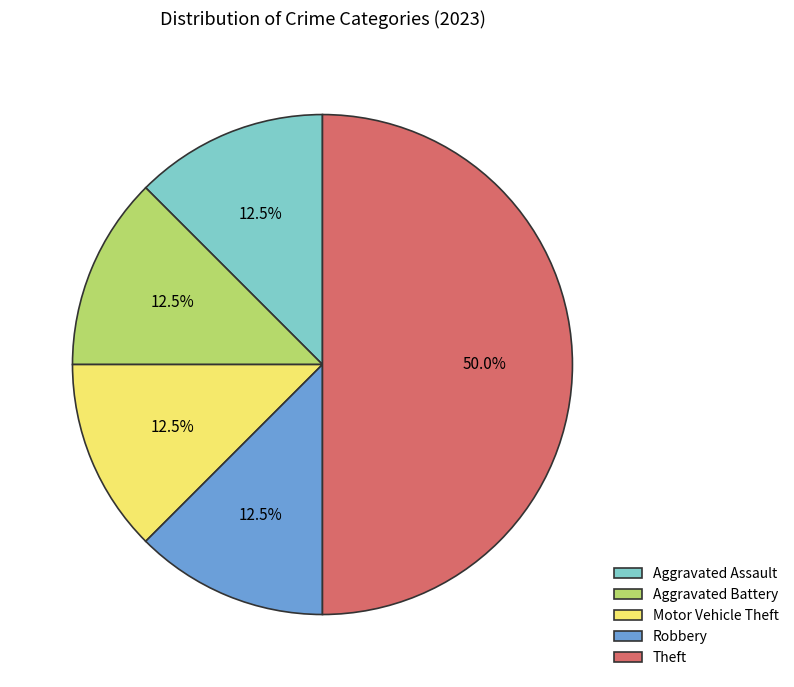

What portion of the pie excludes Aggravated Battery?

87.5%